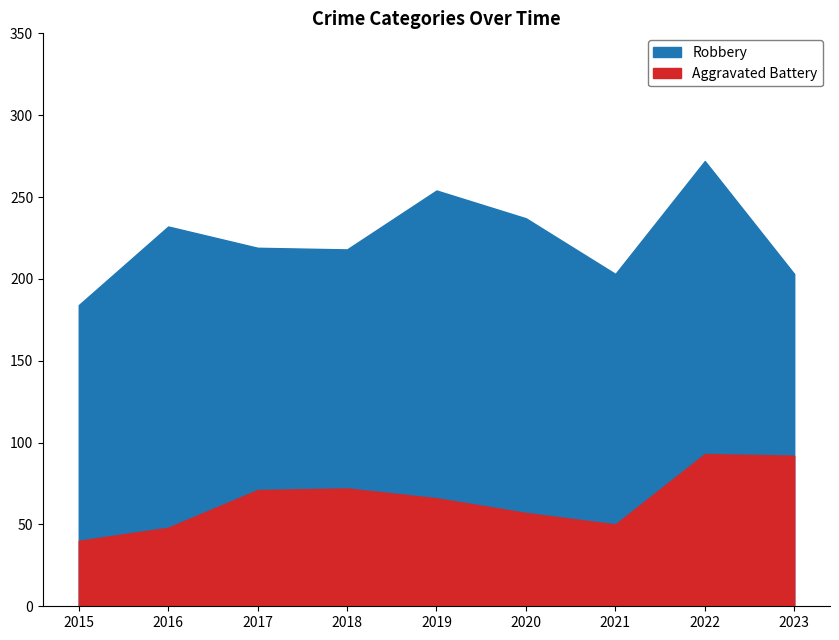

What is the value of the Robbery point at the 4th from the left?

218